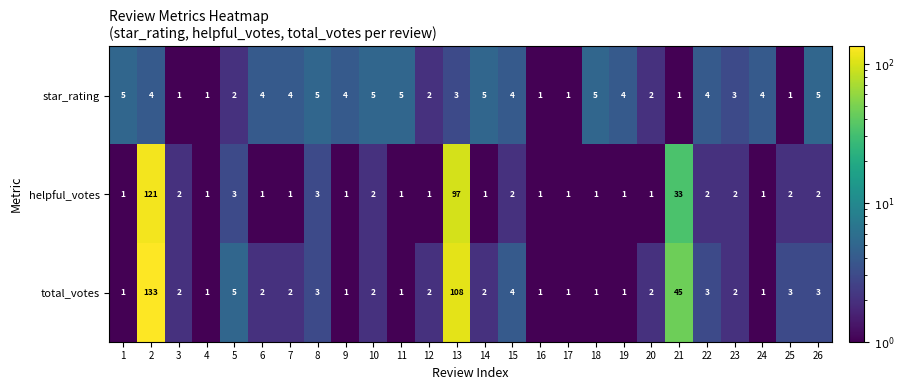

Rank the series by their average value, from highest to lowest.

total_votes, helpful_votes, star_rating